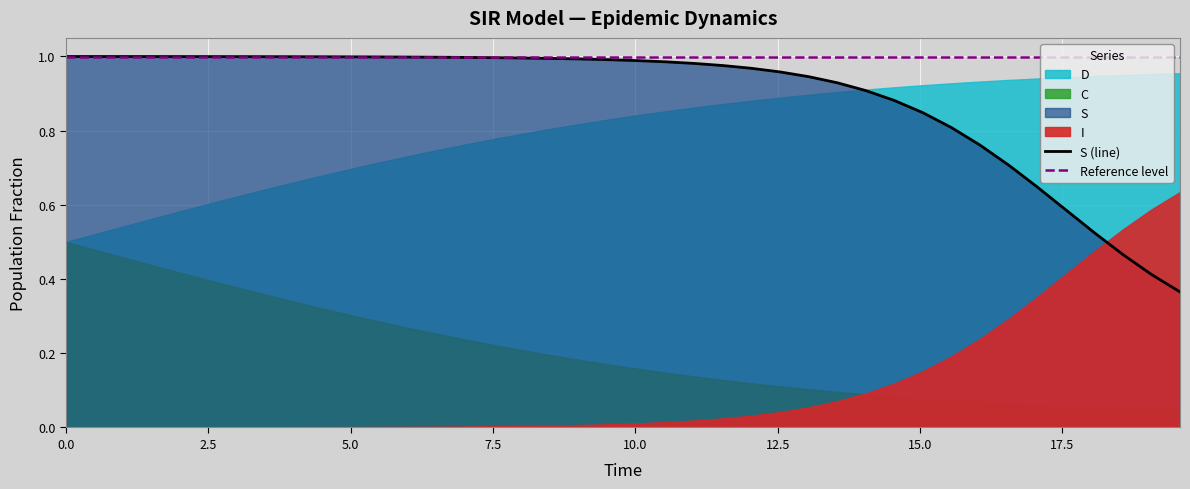

True or false: D and S intersect in this chart.

True